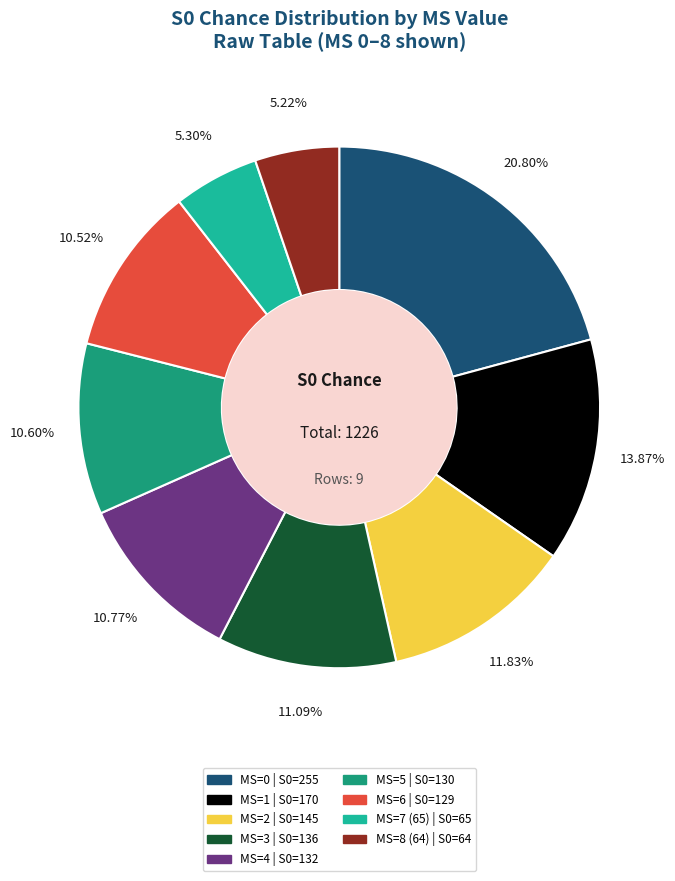

Does any single category account for the majority?

No